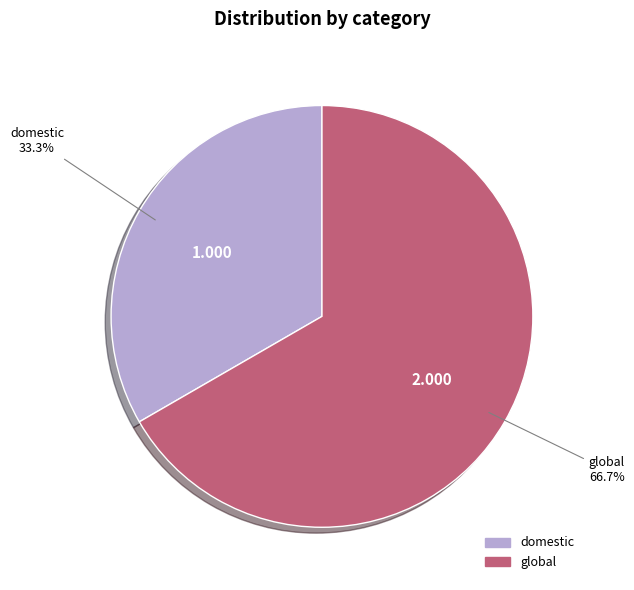

How many segments does this pie chart have?

2